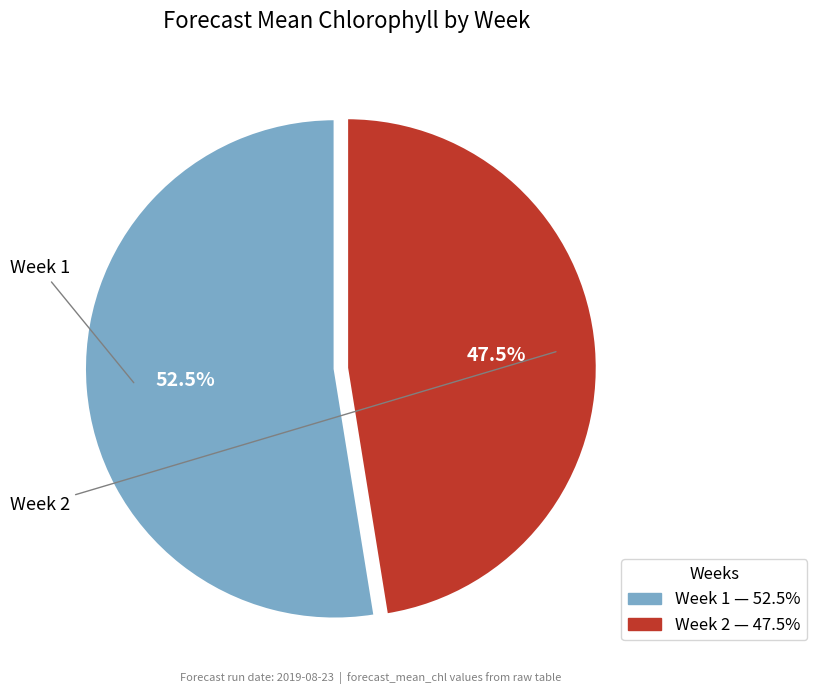

What is the total percentage of Week 1 and Week 2?

100.0%